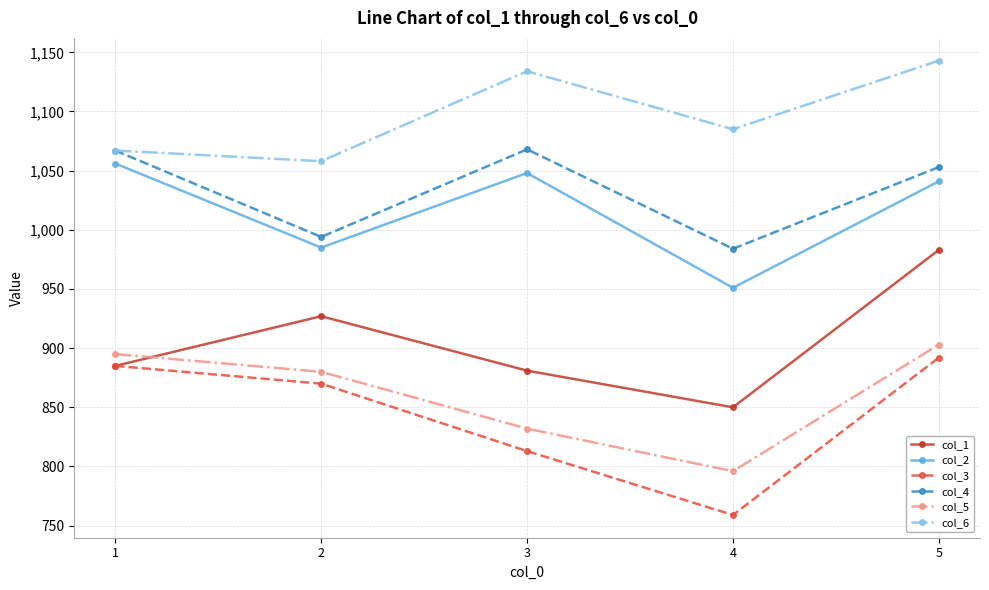

What is the value of the col_2 point at the 2nd from the left?

985